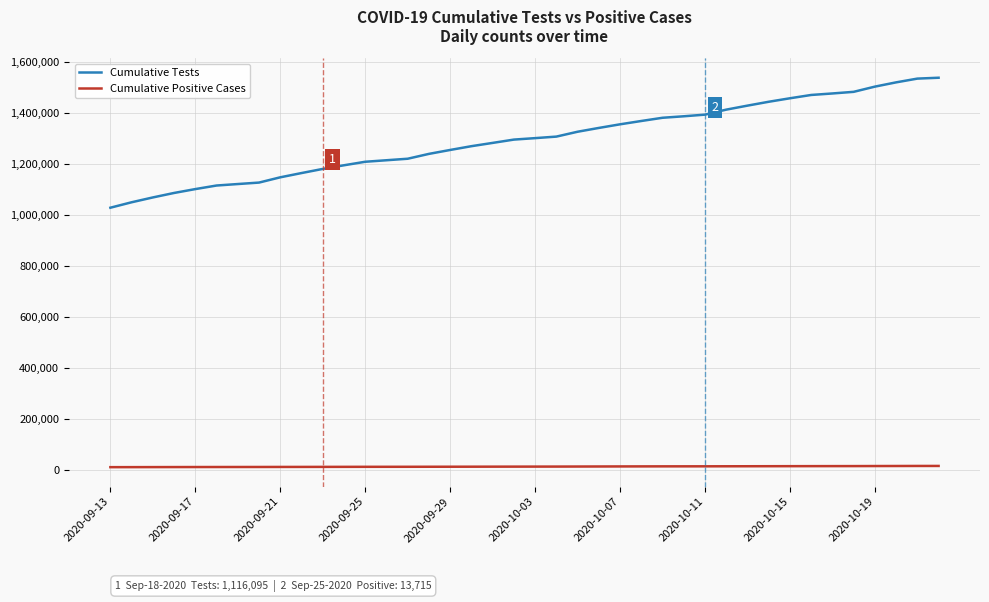

Which series has the largest total across all categories?

Cumulative Tests